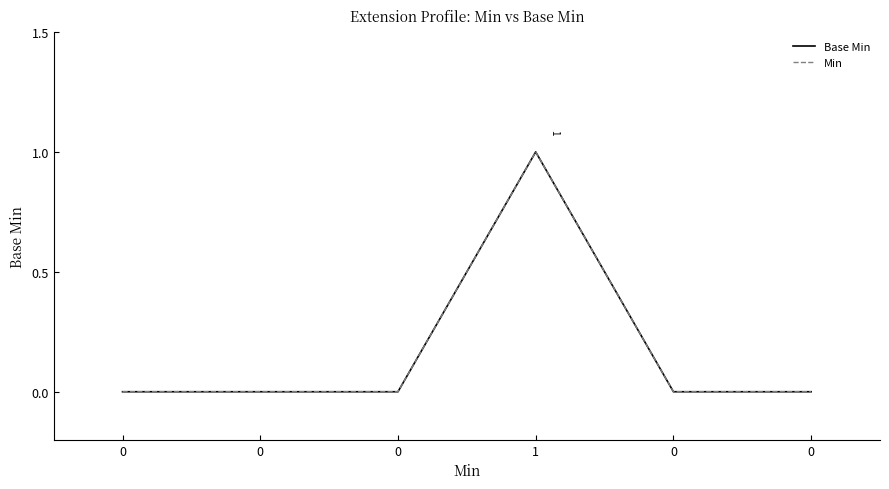

Reading left to right, what are all the values shown in this chart?

Base Min: 0=0	0=0	0=0	1=1	0=0	0=0
Min: 0=0	0=0	0=0	1=1	0=0	0=0